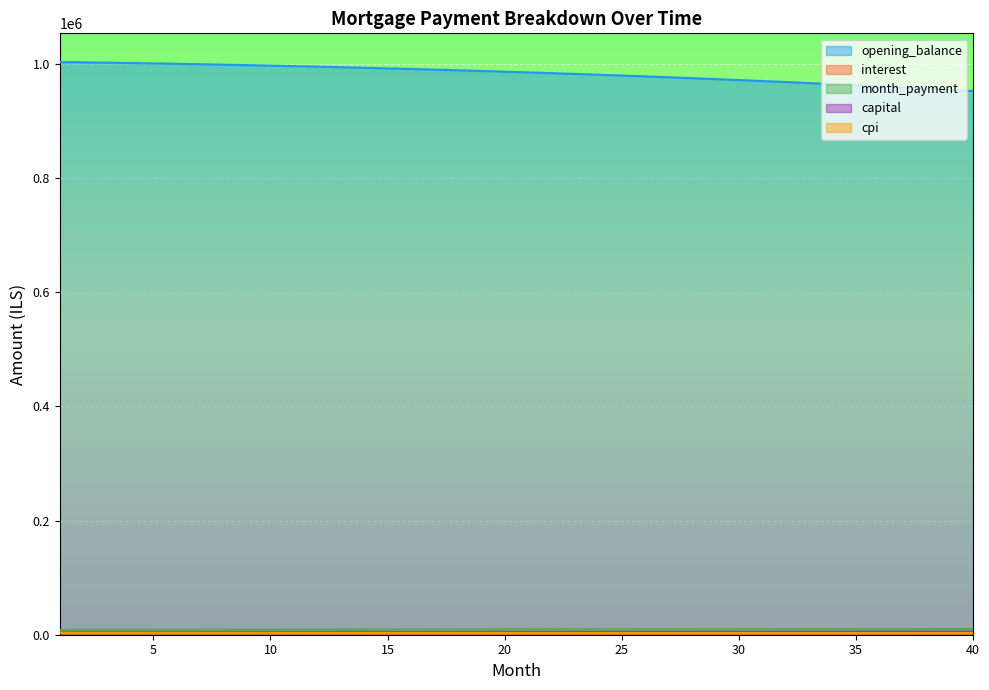

What is the difference between the interest values at 22 and 20?

12.4